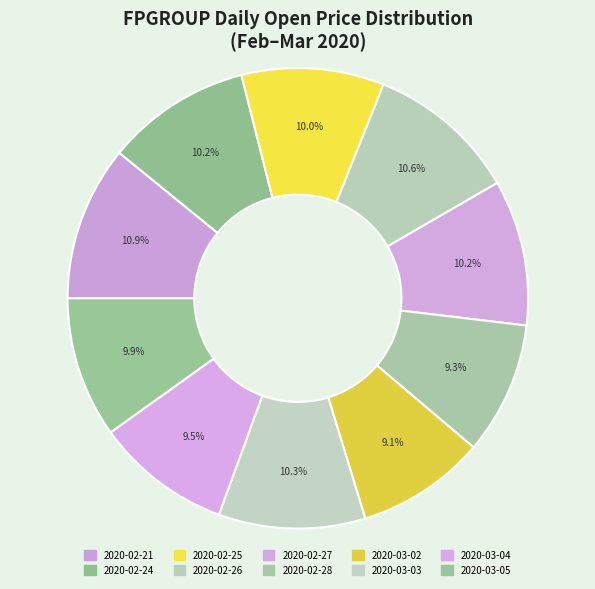

Count the number of slices in the pie.

10